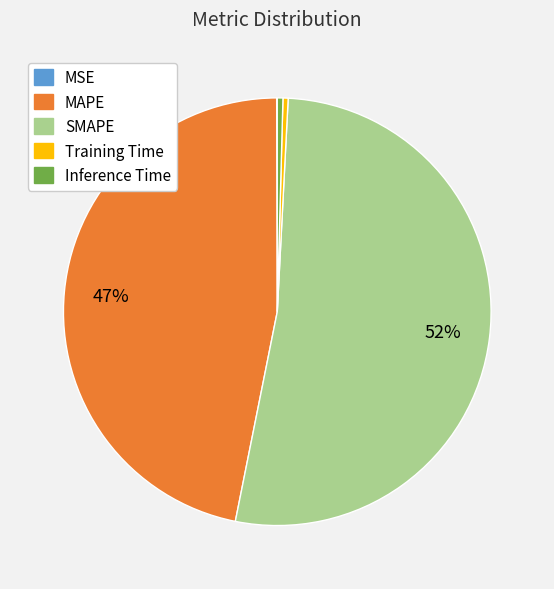

Is it true that MAPE is 60% of the pie?

False